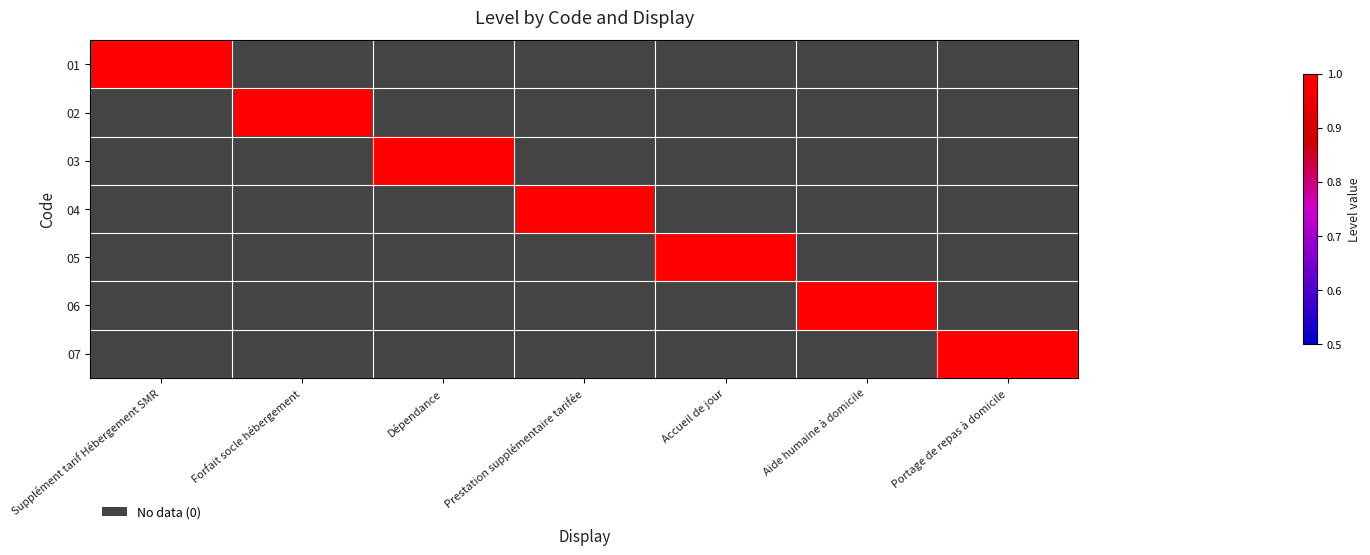

Reading left to right, list all the values displayed in this chart.

01: Supplément tarif Hébergement SMR=1	Forfait socle hébergement=0	Dépendance=0	Prestation supplémentaire tarifée=0	Accueil de jour=0	Aide humaine à domicile=0	Portage de repas à domicile=0
02: Supplément tarif Hébergement SMR=0	Forfait socle hébergement=1	Dépendance=0	Prestation supplémentaire tarifée=0	Accueil de jour=0	Aide humaine à domicile=0	Portage de repas à domicile=0
03: Supplément tarif Hébergement SMR=0	Forfait socle hébergement=0	Dépendance=1	Prestation supplémentaire tarifée=0	Accueil de jour=0	Aide humaine à domicile=0	Portage de repas à domicile=0
04: Supplément tarif Hébergement SMR=0	Forfait socle hébergement=0	Dépendance=0	Prestation supplémentaire tarifée=1	Accueil de jour=0	Aide humaine à domicile=0	Portage de repas à domicile=0
05: Supplément tarif Hébergement SMR=0	Forfait socle hébergement=0	Dépendance=0	Prestation supplémentaire tarifée=0	Accueil de jour=1	Aide humaine à domicile=0	Portage de repas à domicile=0
06: Supplément tarif Hébergement SMR=0	Forfait socle hébergement=0	Dépendance=0	Prestation supplémentaire tarifée=0	Accueil de jour=0	Aide humaine à domicile=1	Portage de repas à domicile=0
07: Supplément tarif Hébergement SMR=0	Forfait socle hébergement=0	Dépendance=0	Prestation supplémentaire tarifée=0	Accueil de jour=0	Aide humaine à domicile=0	Portage de repas à domicile=1